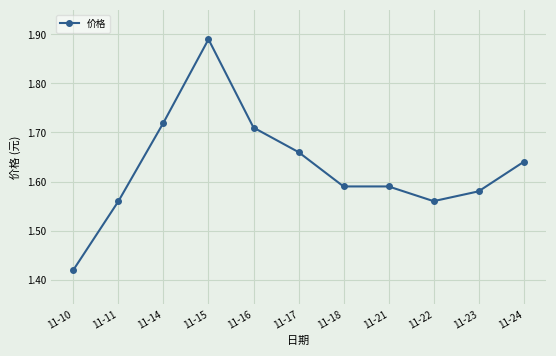

Is this an area chart (filled region under the line)?

No